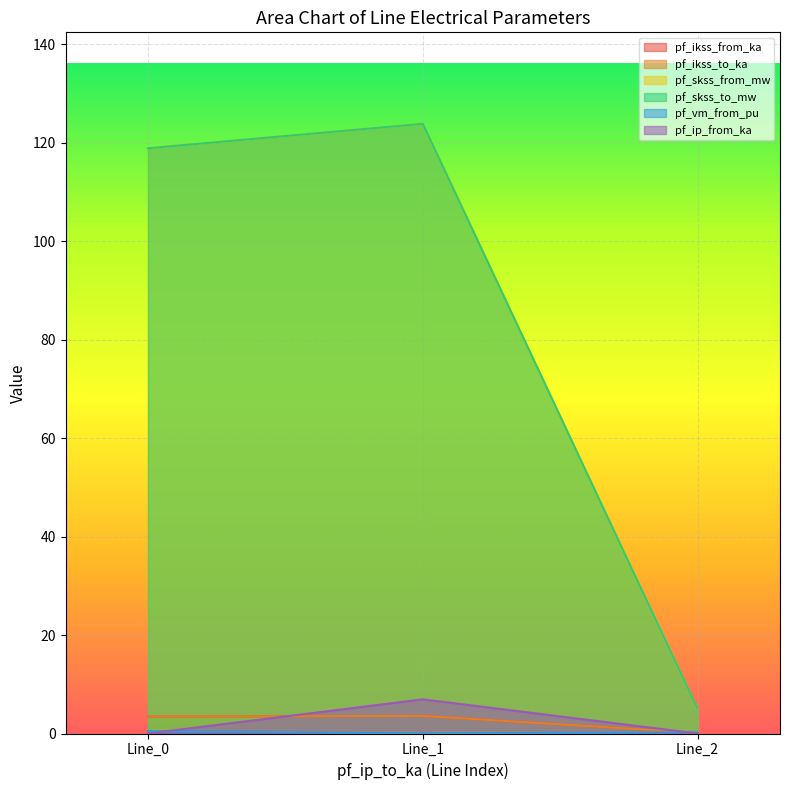

Rank the series at 0.0 from lowest to highest value.

pf_ip_from_ka, pf_vm_from_pu, pf_ikss_from_ka, pf_ikss_to_ka, pf_skss_from_mw, pf_skss_to_mw